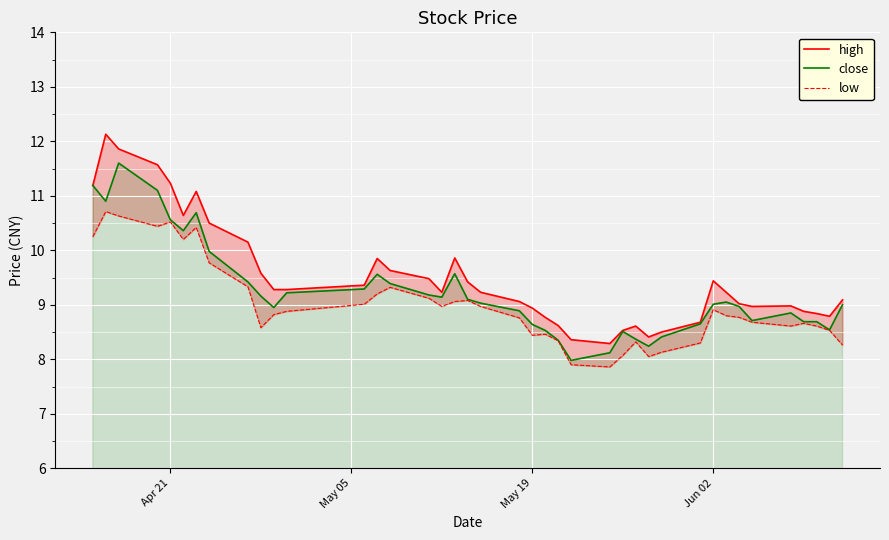

At which label does close first exceed 9?

Apr 21